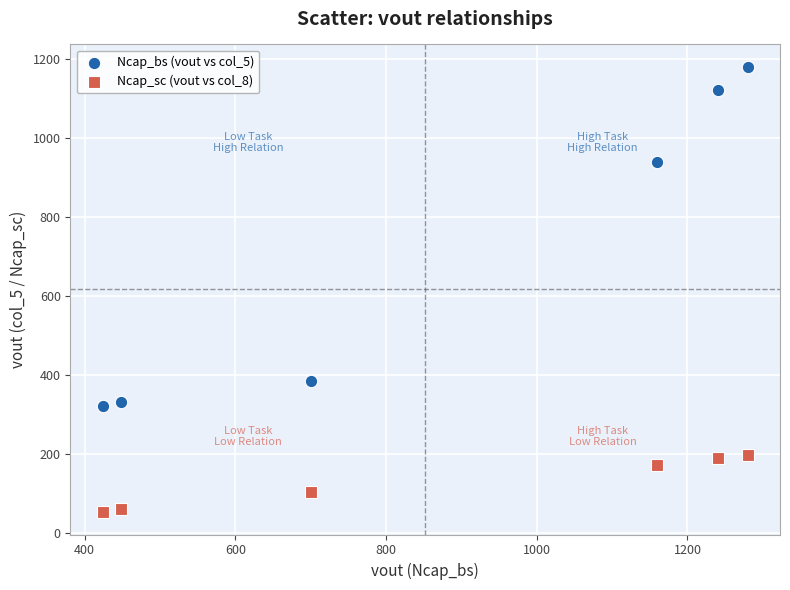

Which series contains the lowest Y value?

Ncap_sc (vout vs col_8)